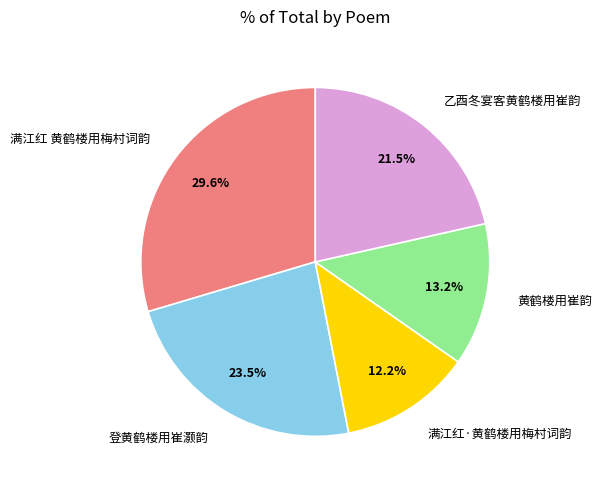

What is the smallest slice in the pie chart?

满江红·黄鹤楼用梅村词韵